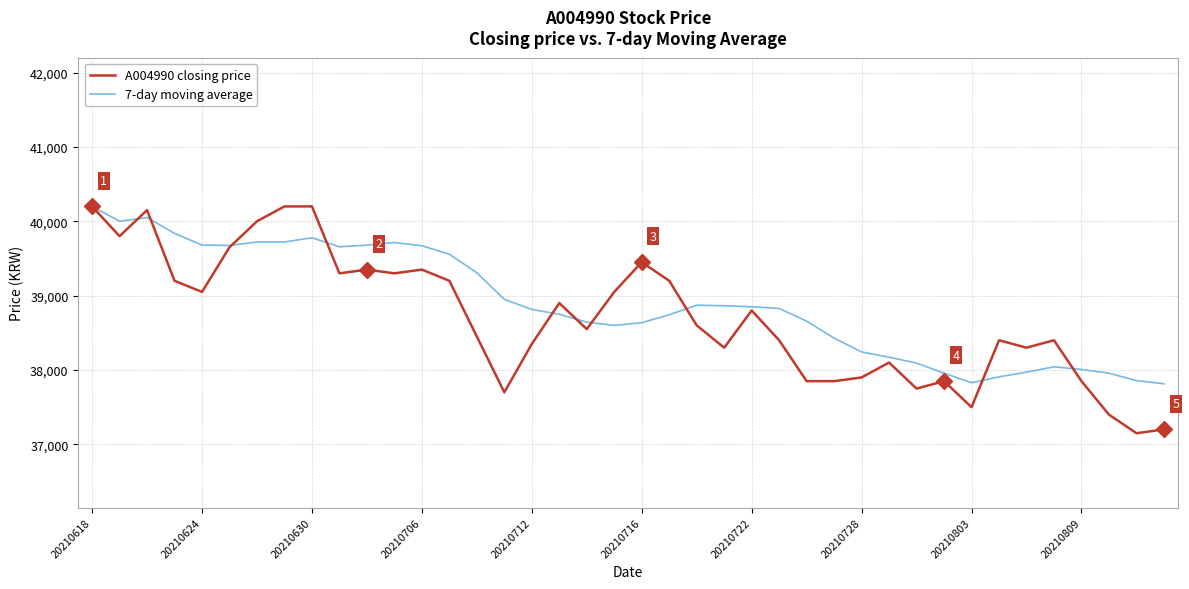

Which series has the widest spread of values?

A004990 closing price